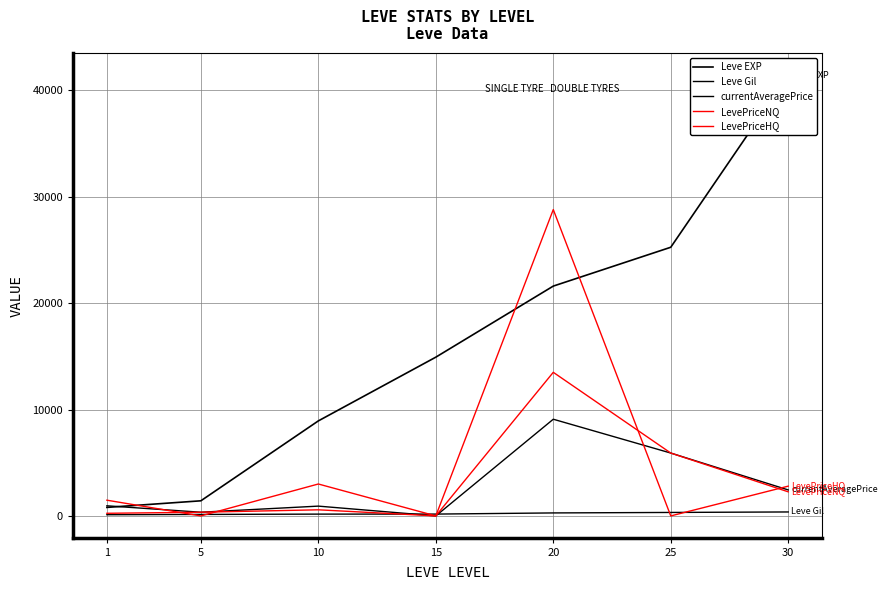

Which series has the largest range (max minus min)?

Leve EXP